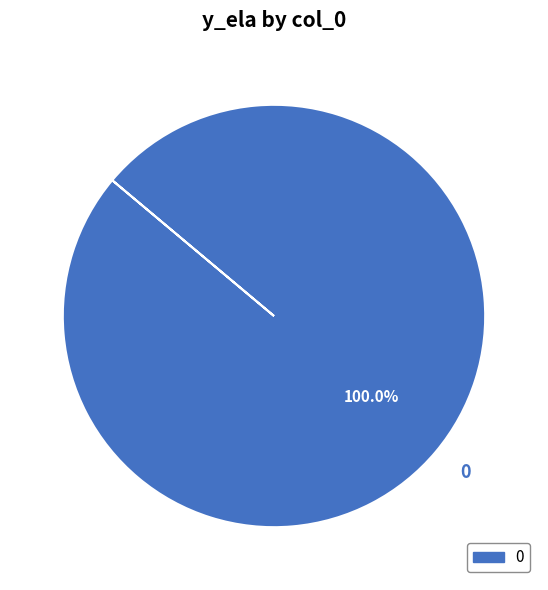

To the nearest percent, what portion does 0 represent?

100%